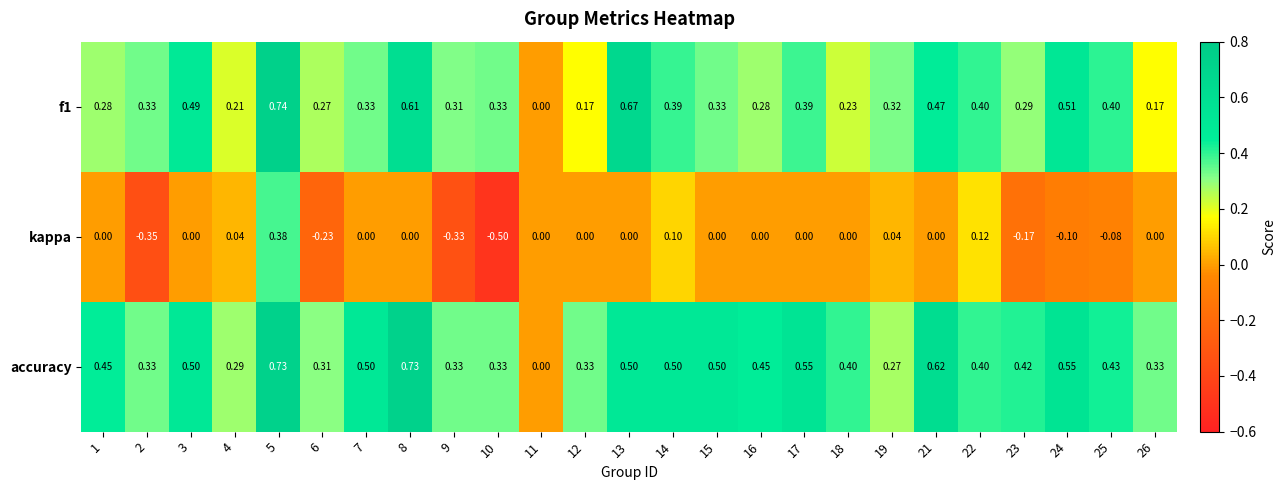

Is the value of accuracy at 25 greater than the value of kappa at 12?

Yes